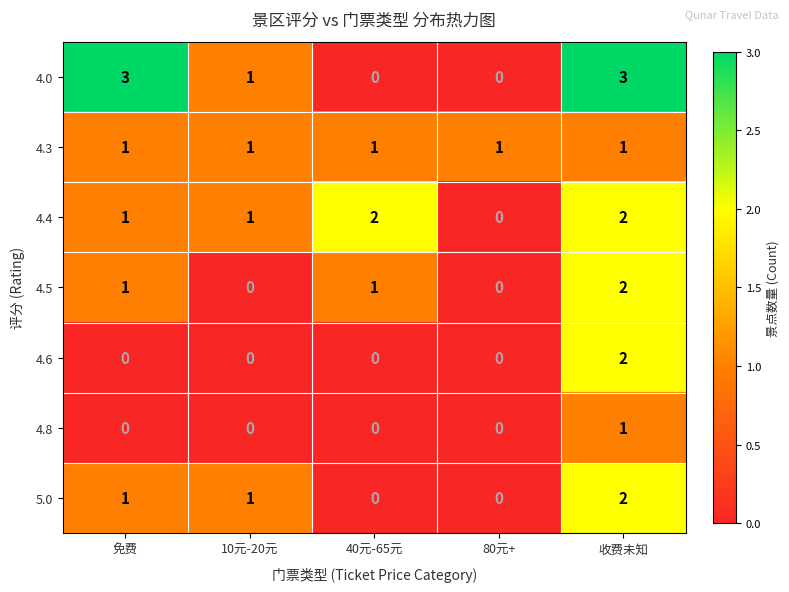

What is the total value across all series at 40元-65元?

4